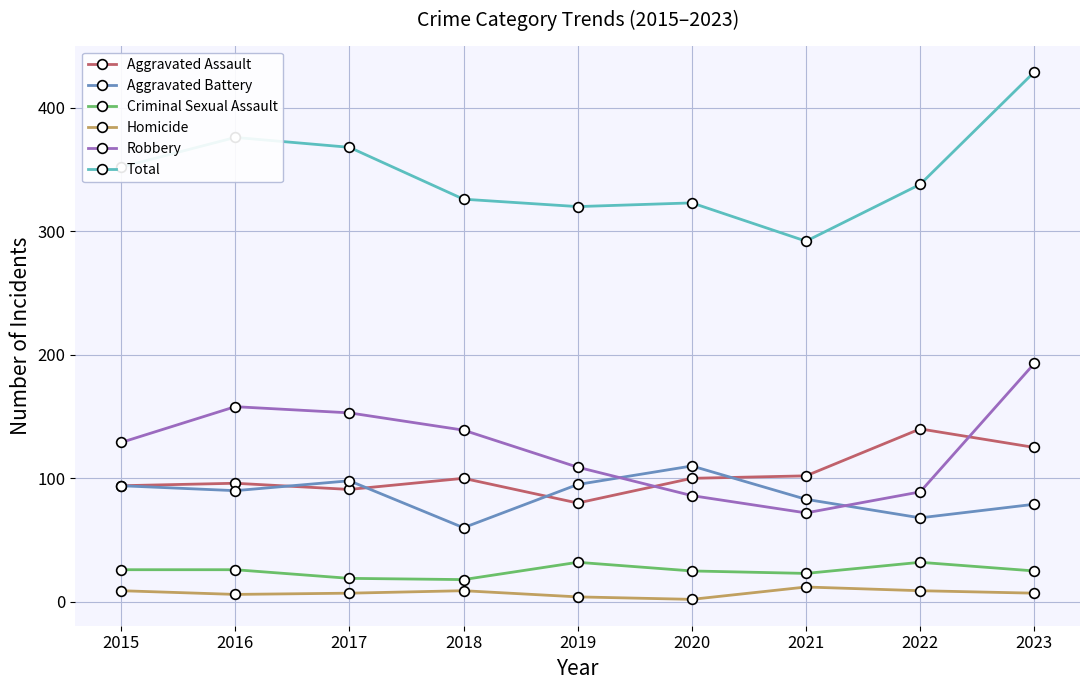

True or false: Aggravated Battery has a value of 110 at 2020.

True